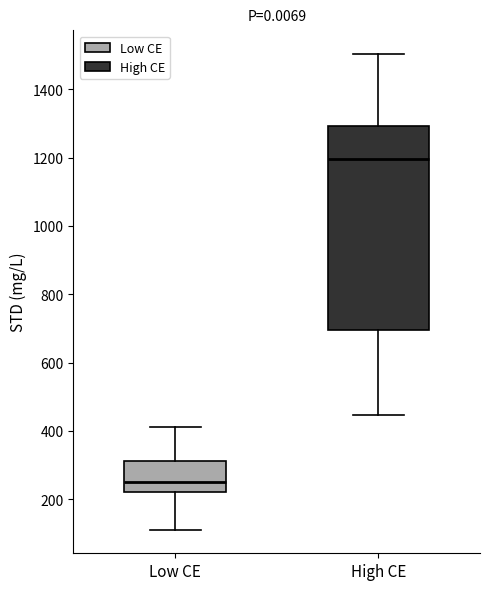

Reading left to right, transcribe this box plot: for each box, give where its median line is, the range the box spans, and where its two whiskers end, as read against the y-axis. The values are not printed on the chart, so give them approximately, as read against the axis.

Low CE: median 260, box 220 to 320, whiskers 120 to 420
High CE: median 1200, box 700 to 1300, whiskers 440 to 1500